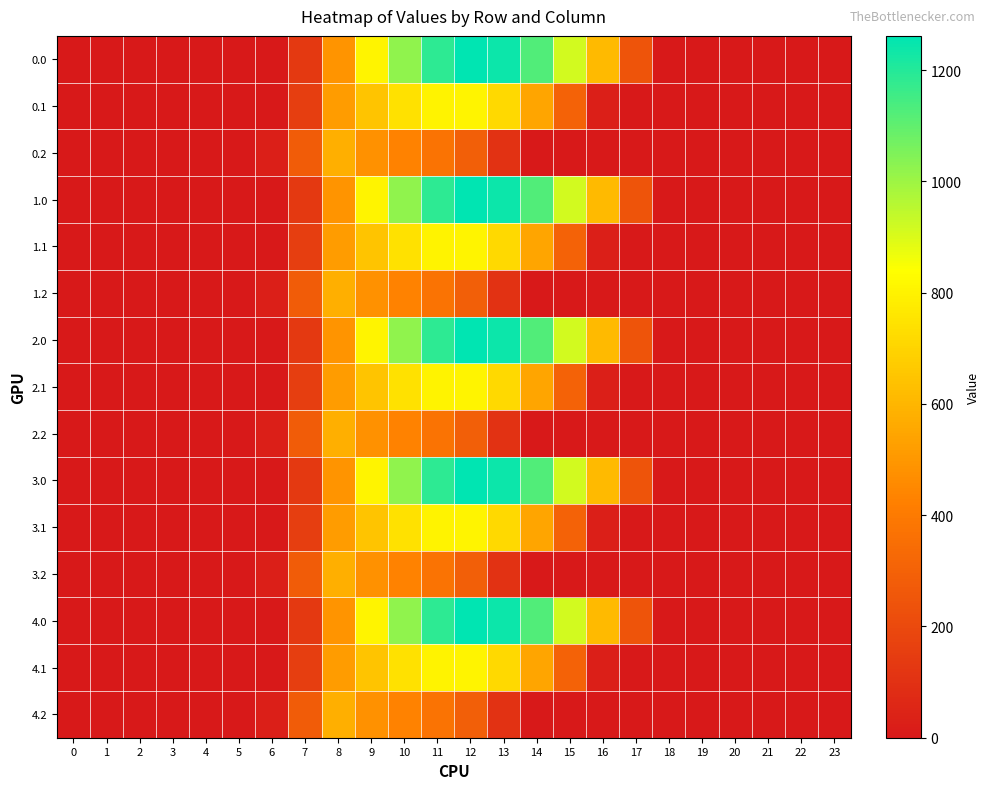

Reading right to left, extract all data points from this chart.

0.0: 23=0.0	22=0.0	21=0.0	20=0.0	19=0.0	18=0.0	17=243.5	16=613.0	15=911.8	14=1128.6	13=1237.4	12=1261.6	11=1185.2	10=1023.2	9=804.0	8=489.3	7=134.3	6=0.0	5=0.0	4=0.0	3=0.0	2=0.0	1=0.0	0=0.0
0.1: 23=0.0	22=0.0	21=0.0	20=0.0	19=0.0	18=0.0	17=0.0	16=26.8	15=301.4	14=544.1	13=715.3	12=806.9	11=800.2	10=742.1	9=646.9	8=514.8	7=153.2	6=0.0	5=0.0	4=0.0	3=0.0	2=0.0	1=0.0	0=0.0
0.2: 23=0.0	22=0.0	21=0.0	20=0.0	19=0.0	18=0.0	17=0.0	16=0.0	15=0.0	14=0.0	13=107.8	12=289.5	11=374.4	10=430.5	9=480.7	8=576.6	7=276.9	6=29.3	5=0.0	4=0.0	3=0.0	2=0.0	1=0.0	0=0.0
1.0: 23=0.0	22=0.0	21=0.0	20=0.0	19=0.0	18=0.0	17=243.5	16=613.0	15=911.8	14=1128.6	13=1237.4	12=1261.6	11=1185.2	10=1023.2	9=804.0	8=489.3	7=134.3	6=0.0	5=0.0	4=0.0	3=0.0	2=0.0	1=0.0	0=0.0
1.1: 23=0.0	22=0.0	21=0.0	20=0.0	19=0.0	18=0.0	17=0.0	16=26.8	15=301.4	14=544.1	13=715.3	12=806.9	11=800.2	10=742.1	9=646.9	8=514.8	7=153.2	6=0.0	5=0.0	4=0.0	3=0.0	2=0.0	1=0.0	0=0.0
1.2: 23=0.0	22=0.0	21=0.0	20=0.0	19=0.0	18=0.0	17=0.0	16=0.0	15=0.0	14=0.0	13=107.8	12=289.5	11=374.4	10=430.5	9=480.7	8=576.6	7=276.9	6=29.3	5=0.0	4=0.0	3=0.0	2=0.0	1=0.0	0=0.0
2.0: 23=0.0	22=0.0	21=0.0	20=0.0	19=0.0	18=0.0	17=243.5	16=613.0	15=911.8	14=1128.6	13=1237.4	12=1261.6	11=1185.2	10=1023.2	9=804.0	8=489.3	7=134.3	6=0.0	5=0.0	4=0.0	3=0.0	2=0.0	1=0.0	0=0.0
2.1: 23=0.0	22=0.0	21=0.0	20=0.0	19=0.0	18=0.0	17=0.0	16=26.8	15=301.4	14=544.1	13=715.3	12=806.9	11=800.2	10=742.1	9=646.9	8=514.8	7=153.2	6=0.0	5=0.0	4=0.0	3=0.0	2=0.0	1=0.0	0=0.0
2.2: 23=0.0	22=0.0	21=0.0	20=0.0	19=0.0	18=0.0	17=0.0	16=0.0	15=0.0	14=0.0	13=107.8	12=289.5	11=374.4	10=430.5	9=480.7	8=576.6	7=276.9	6=29.3	5=0.0	4=0.0	3=0.0	2=0.0	1=0.0	0=0.0
3.0: 23=0.0	22=0.0	21=0.0	20=0.0	19=0.0	18=0.0	17=243.5	16=613.0	15=911.8	14=1128.6	13=1237.4	12=1261.6	11=1185.2	10=1023.2	9=804.0	8=489.3	7=134.3	6=0.0	5=0.0	4=0.0	3=0.0	2=0.0	1=0.0	0=0.0
3.1: 23=0.0	22=0.0	21=0.0	20=0.0	19=0.0	18=0.0	17=0.0	16=26.8	15=301.4	14=544.1	13=715.3	12=806.9	11=800.2	10=742.1	9=646.9	8=514.8	7=153.2	6=0.0	5=0.0	4=0.0	3=0.0	2=0.0	1=0.0	0=0.0
3.2: 23=0.0	22=0.0	21=0.0	20=0.0	19=0.0	18=0.0	17=0.0	16=0.0	15=0.0	14=0.0	13=107.8	12=289.5	11=374.4	10=430.5	9=480.7	8=576.6	7=276.9	6=29.3	5=0.0	4=0.0	3=0.0	2=0.0	1=0.0	0=0.0
4.0: 23=0.0	22=0.0	21=0.0	20=0.0	19=0.0	18=0.0	17=243.5	16=613.0	15=911.8	14=1128.6	13=1237.4	12=1261.6	11=1185.2	10=1023.2	9=804.0	8=489.3	7=134.3	6=0.0	5=0.0	4=0.0	3=0.0	2=0.0	1=0.0	0=0.0
4.1: 23=0.0	22=0.0	21=0.0	20=0.0	19=0.0	18=0.0	17=0.0	16=26.8	15=301.4	14=544.1	13=715.3	12=806.9	11=800.2	10=742.1	9=646.9	8=514.8	7=153.2	6=0.0	5=0.0	4=0.0	3=0.0	2=0.0	1=0.0	0=0.0
4.2: 23=0.0	22=0.0	21=0.0	20=0.0	19=0.0	18=0.0	17=0.0	16=0.0	15=0.0	14=0.0	13=107.8	12=289.5	11=374.4	10=430.5	9=480.7	8=576.6	7=276.9	6=29.3	5=0.0	4=0.0	3=0.0	2=0.0	1=0.0	0=0.0